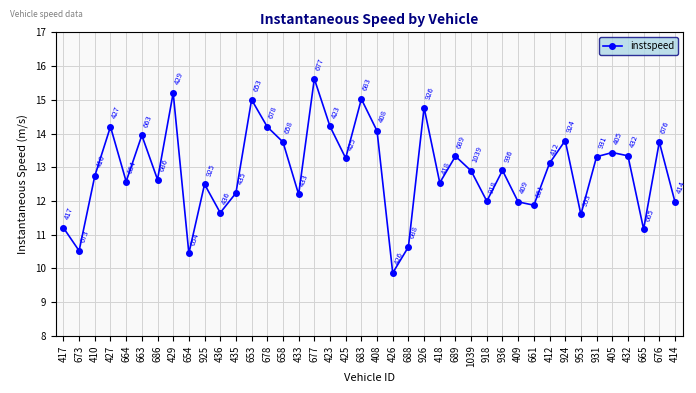

Which has a higher value, 654 or 425?

425